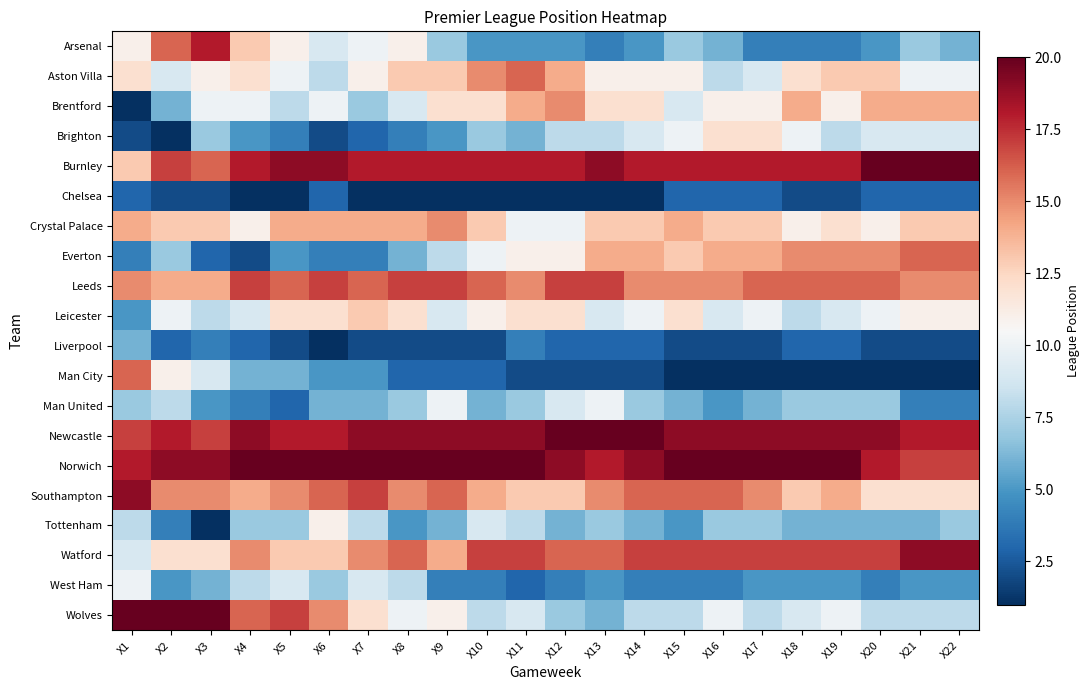

Which has a higher value, X3 or X19?

X3